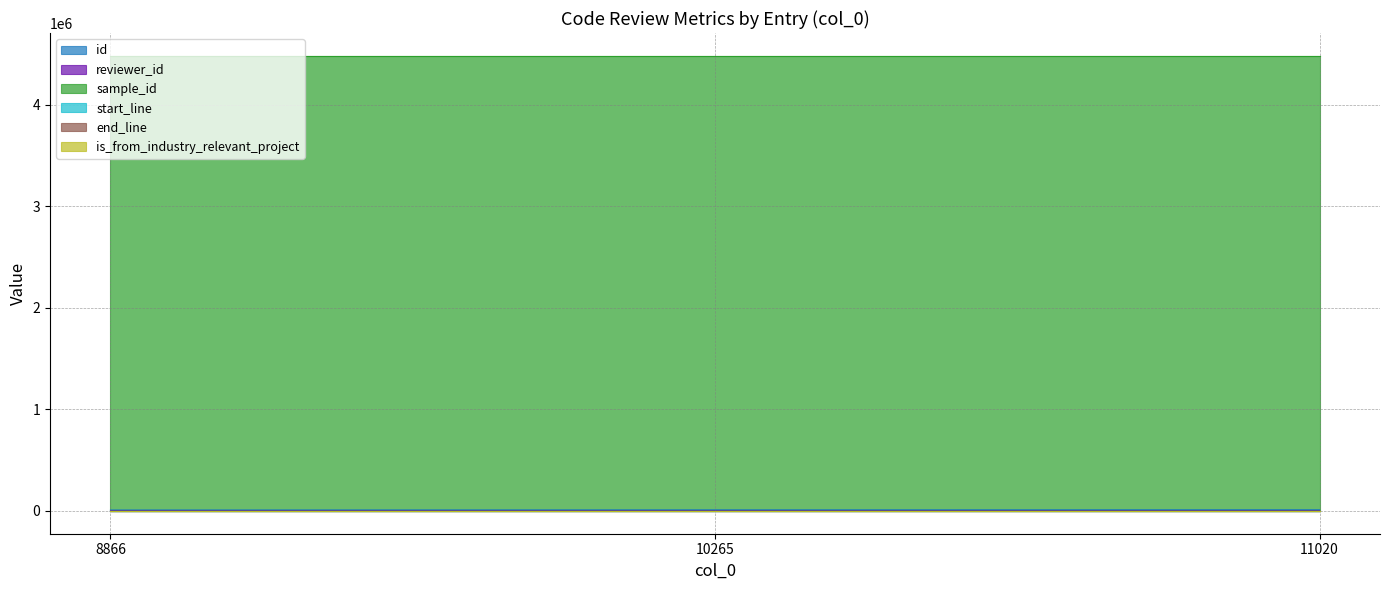

What is the sum of the end_line values at 8866 and 10265?

312